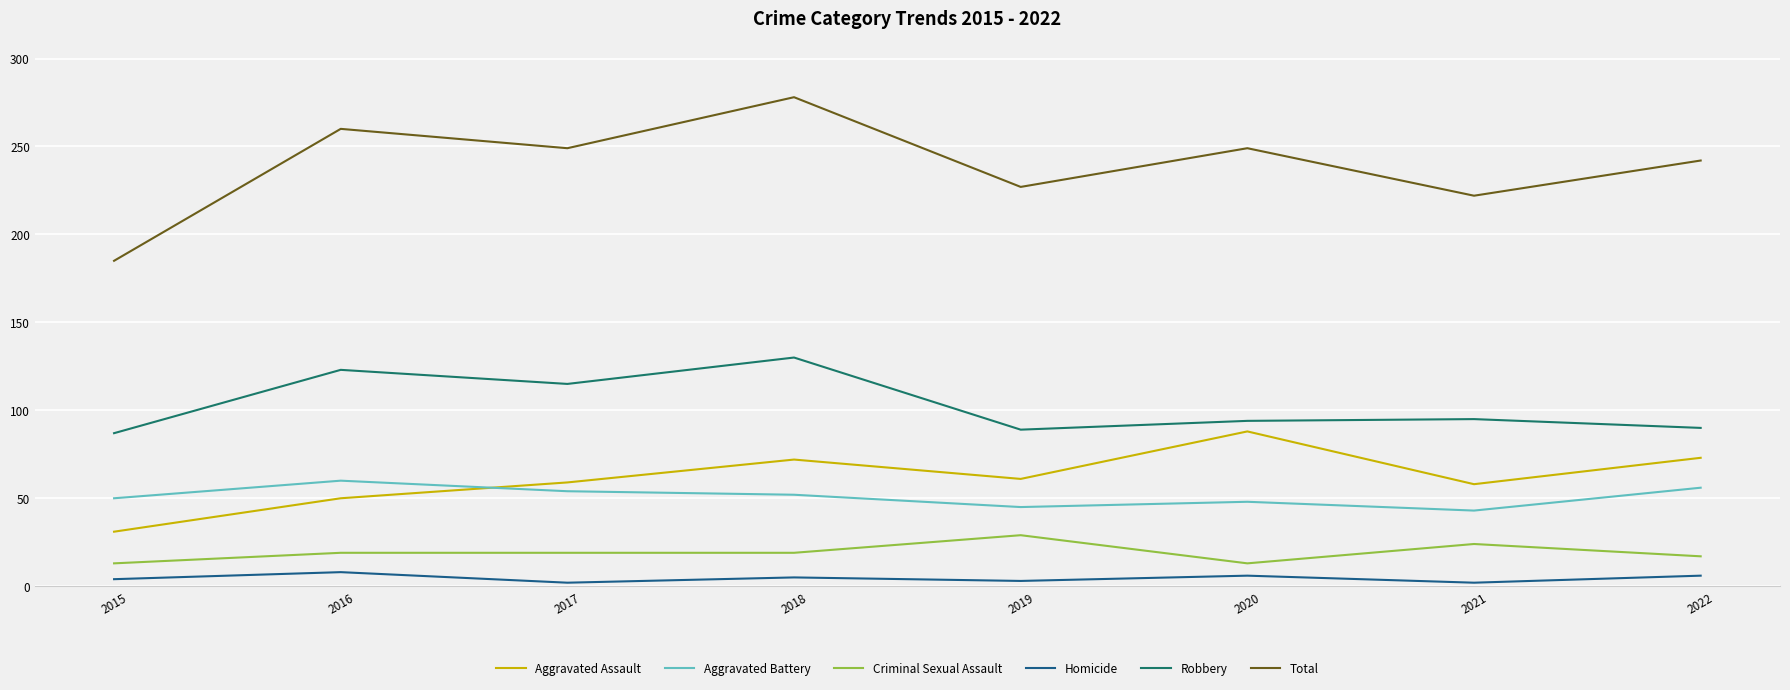

At which category does Homicide reach its first local valley?

2017